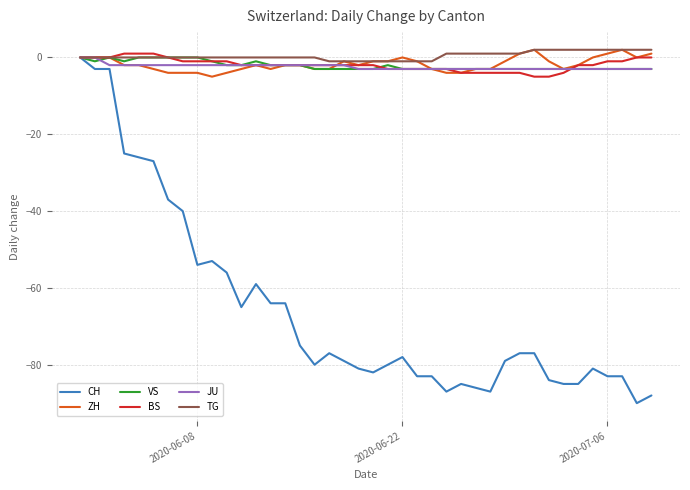

Which series has the largest range (max minus min)?

CH